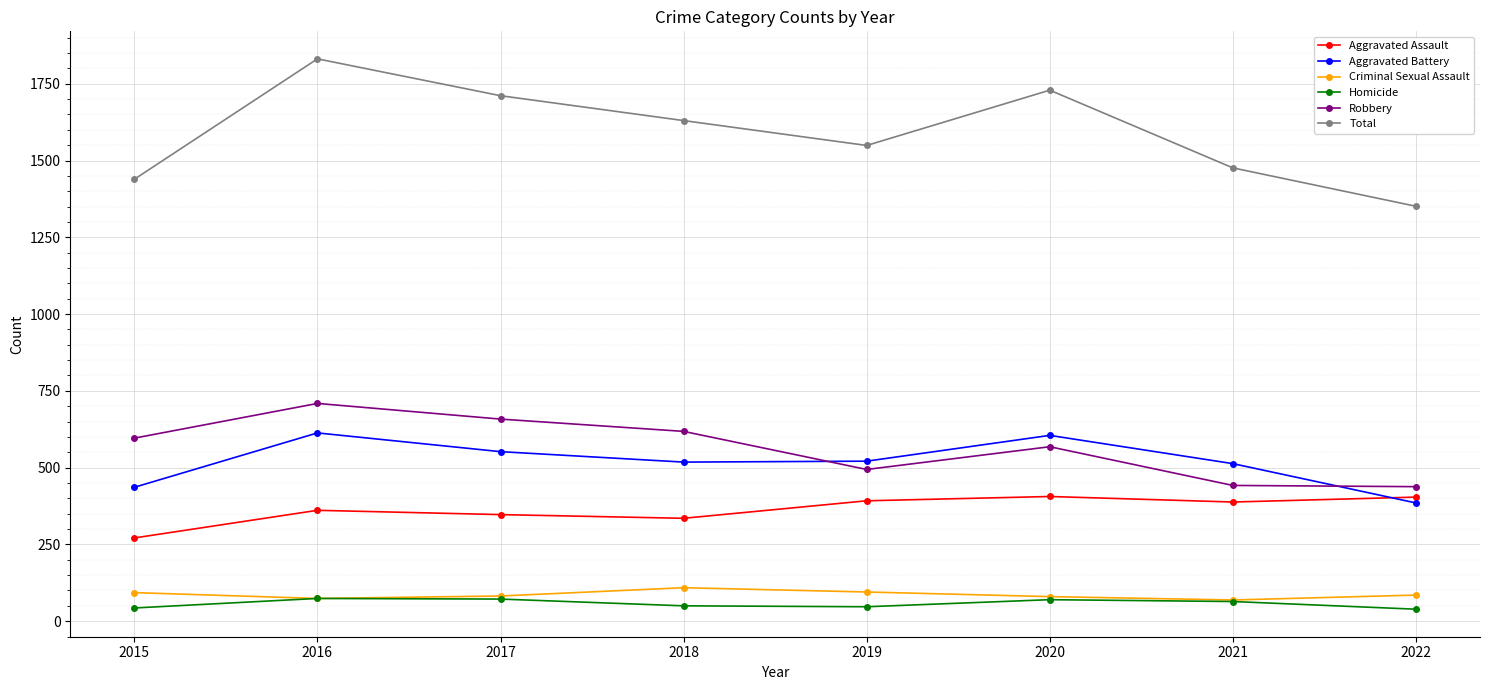

True or false: Aggravated Assault has more than 0 points higher than both neighbors.

True